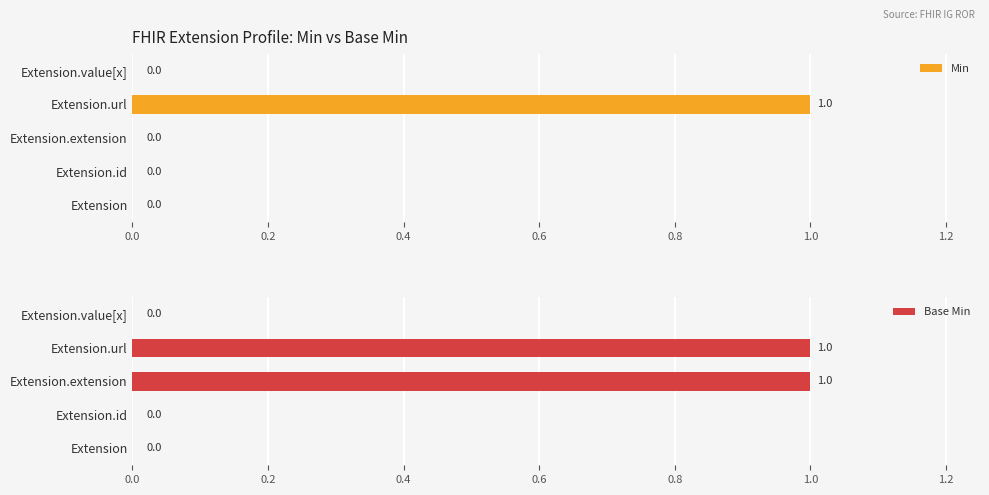

True or false: Min has a value of 0 at Extension.

True